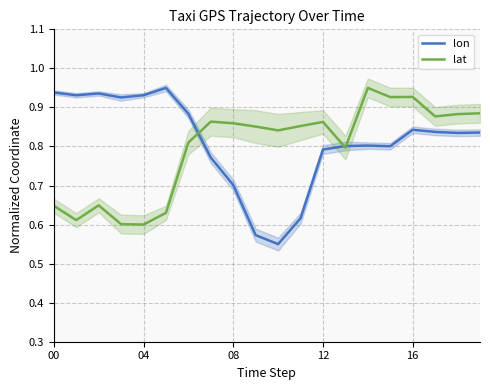

The lat series shows 0.3 at 04. True or false?

False